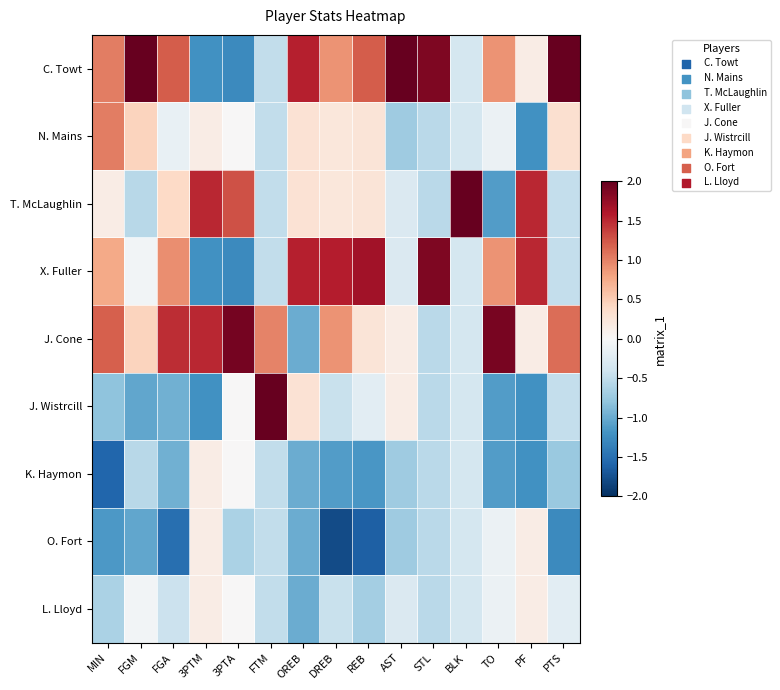

Rank the series by their maximum value, from highest to lowest.

T. McLaughlin, C. Towt, J. Wistrcill, J. Cone, X. Fuller, N. Mains, K. Haymon, O. Fort, L. Lloyd